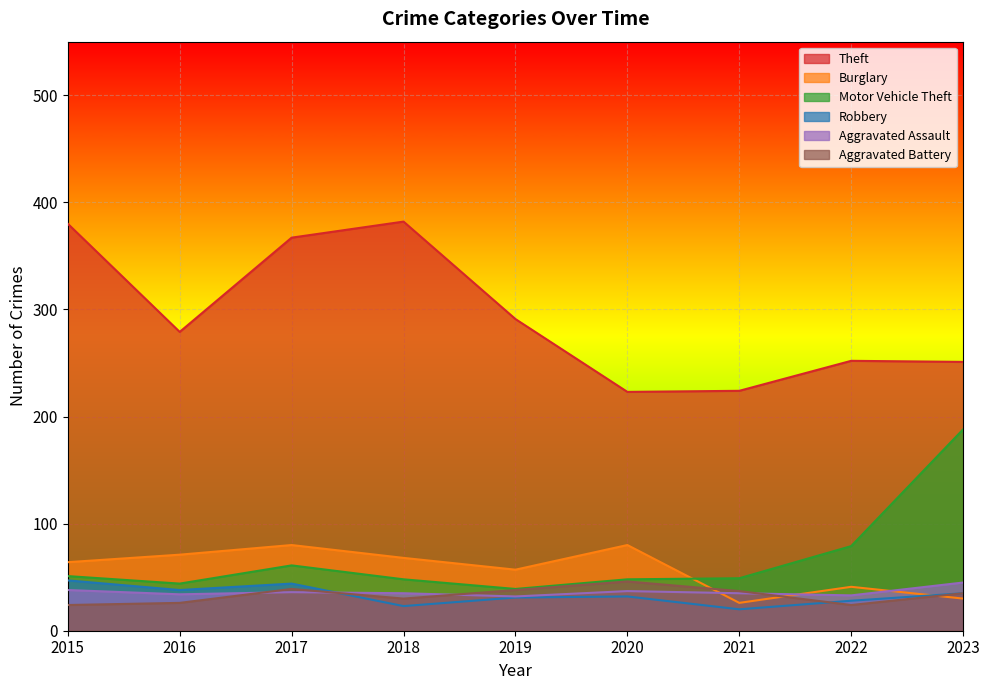

At which label does Robbery first exceed 32?

2015